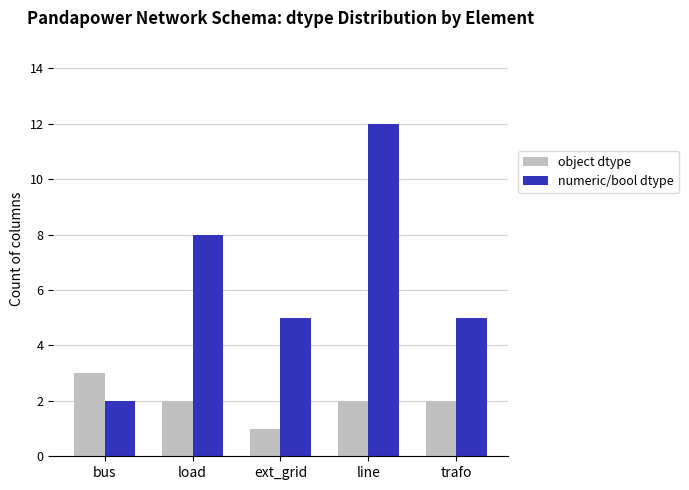

List the series in order of their peak value, highest first.

numeric/bool dtype, object dtype